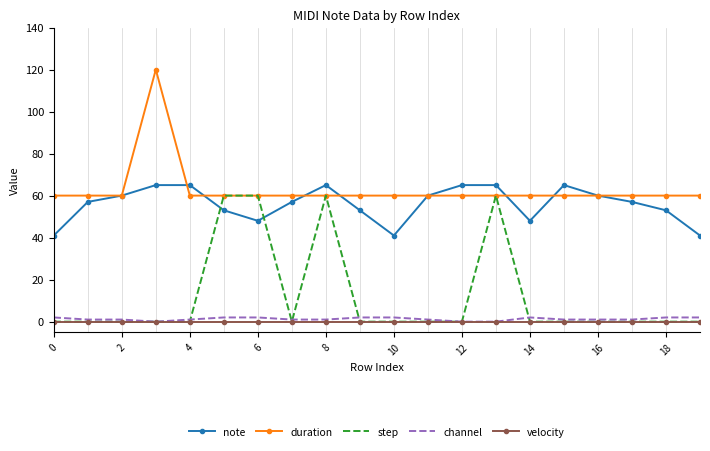

Which series has the largest total across all categories?

duration